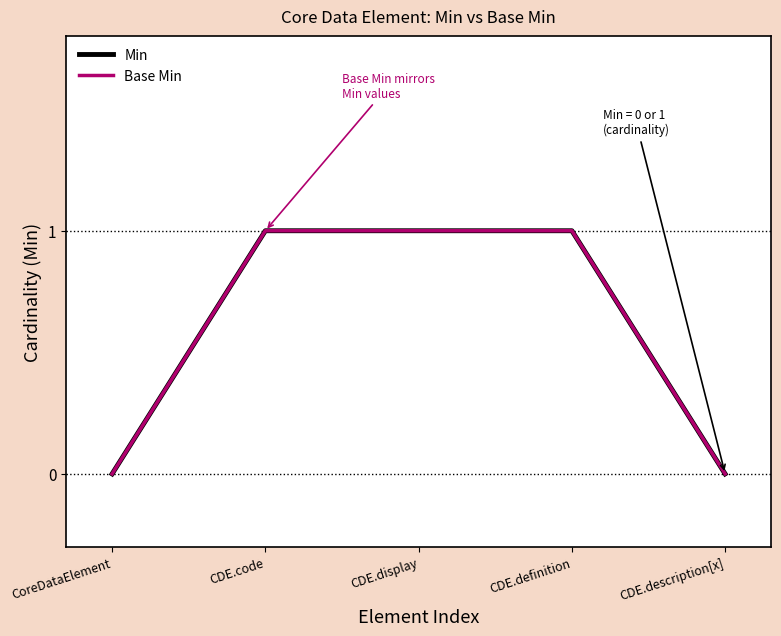

Is this an area chart (filled region under the line)?

No